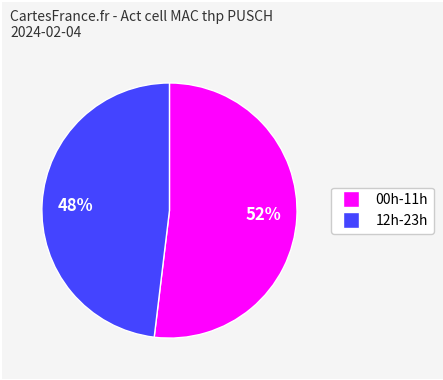

What is the largest slice in the pie chart?

52%